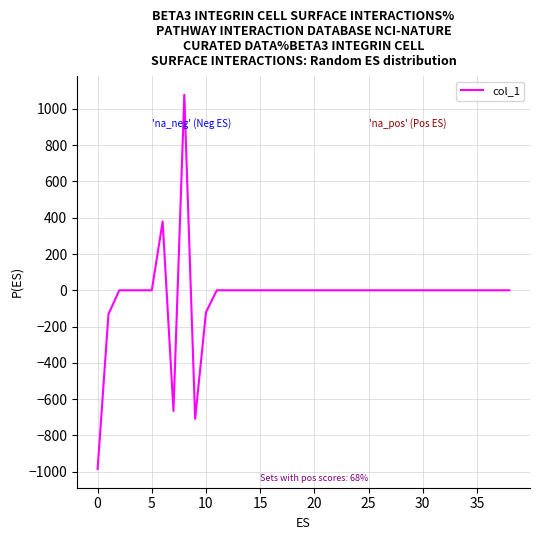

What is the smallest value displayed?

-985.5